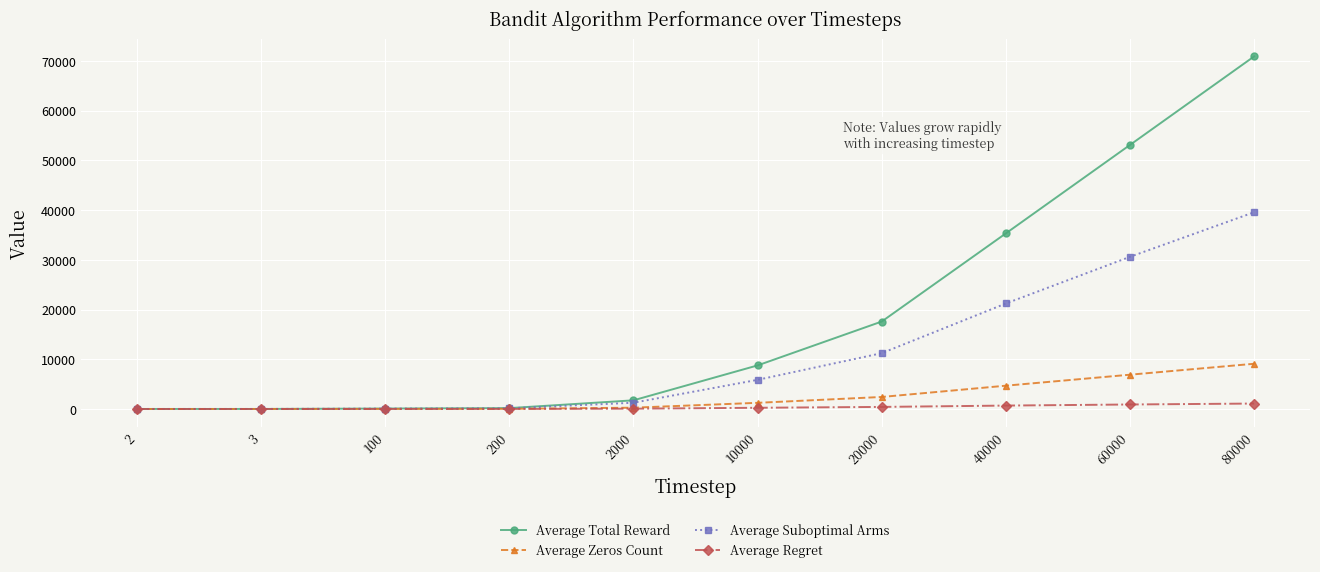

Which series changed the most between 2000 and 40000?

Average Total Reward